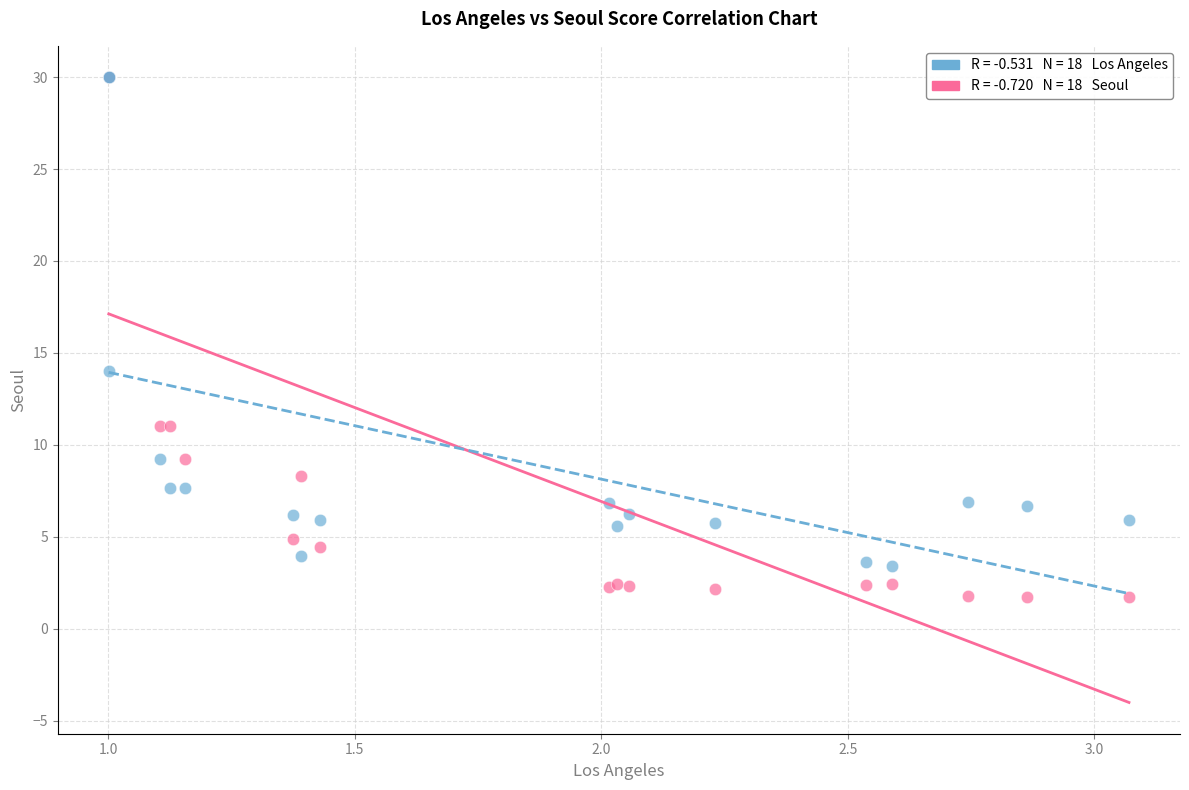

Across all series, what Y value is closest to 15?

14.0